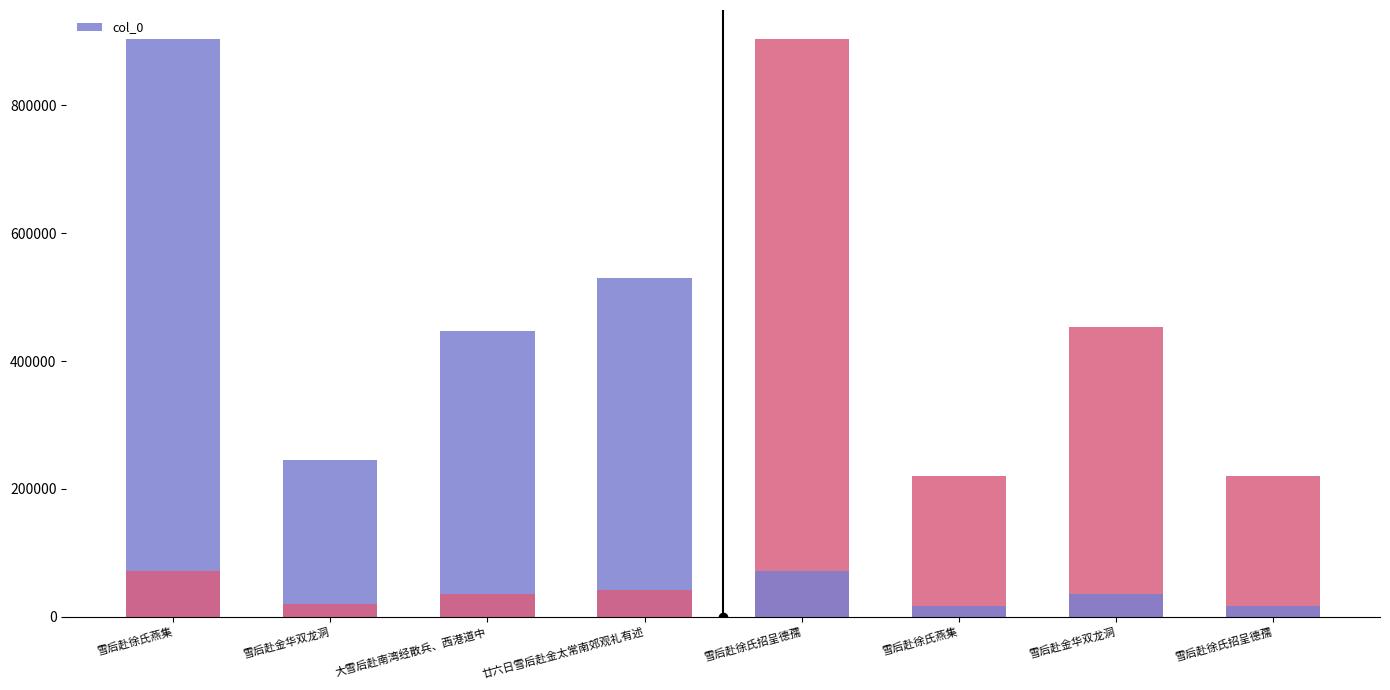

Which label corresponds to the smallest value in the chart?

雪后赴金华双龙洞